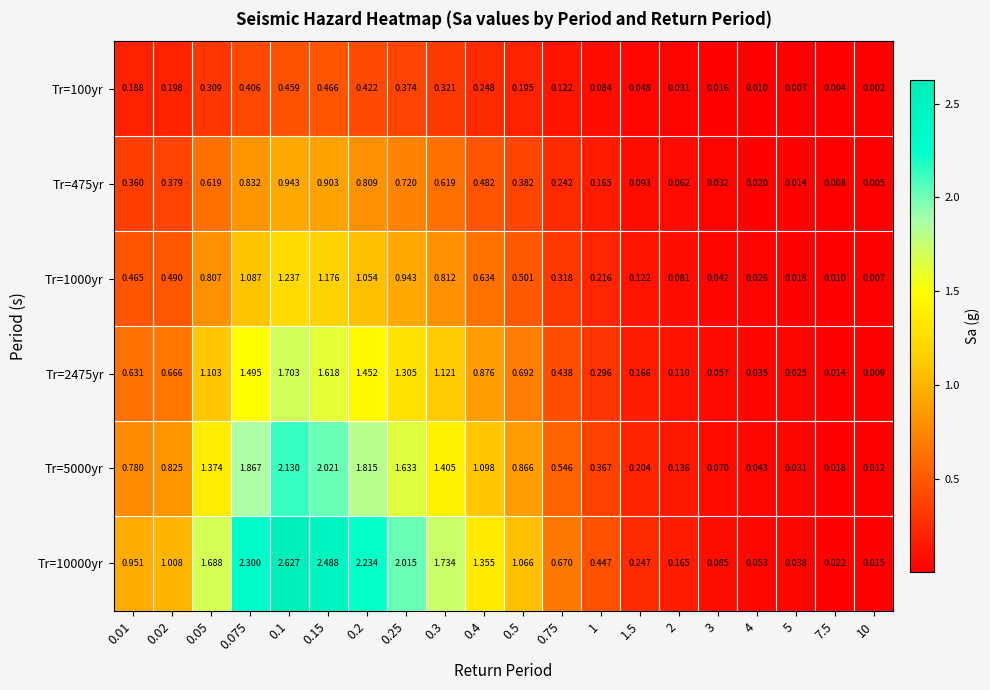

What is the total value across all series at 0.5?

3.7